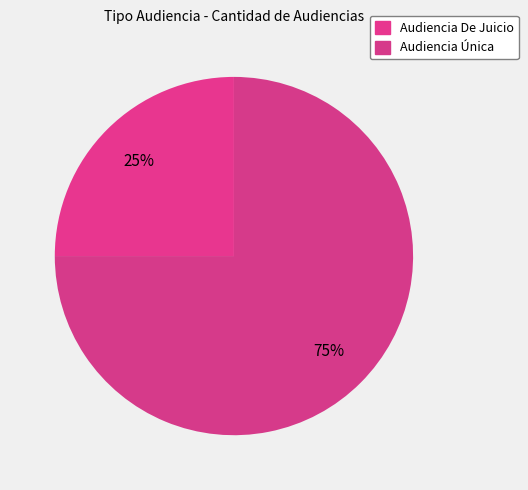

Count the number of slices in the pie.

2